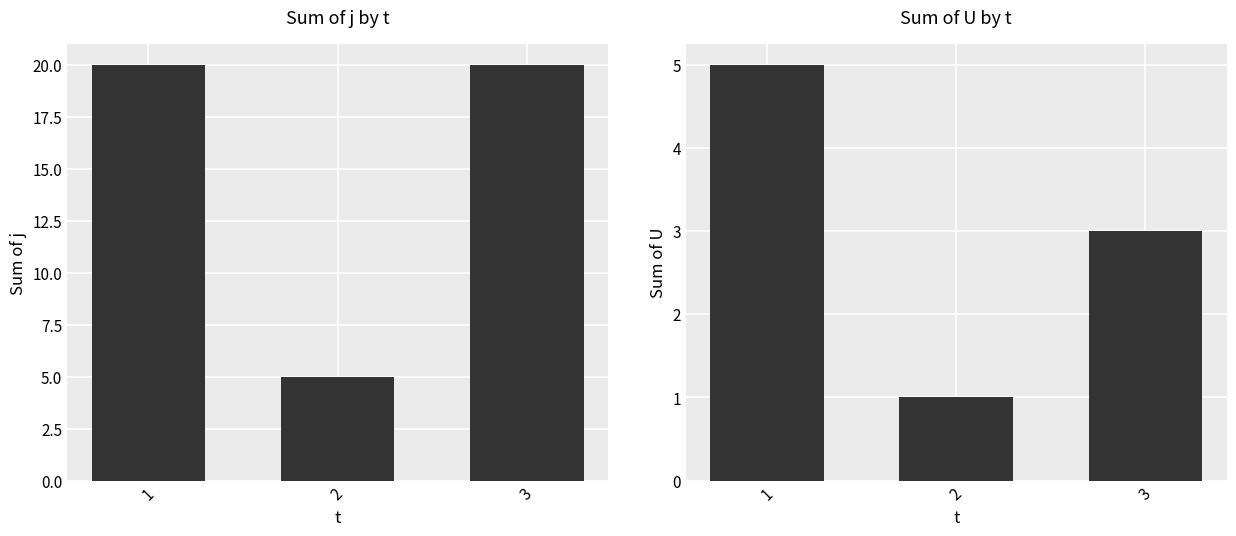

Count the j values in the range 5 to 20.

3